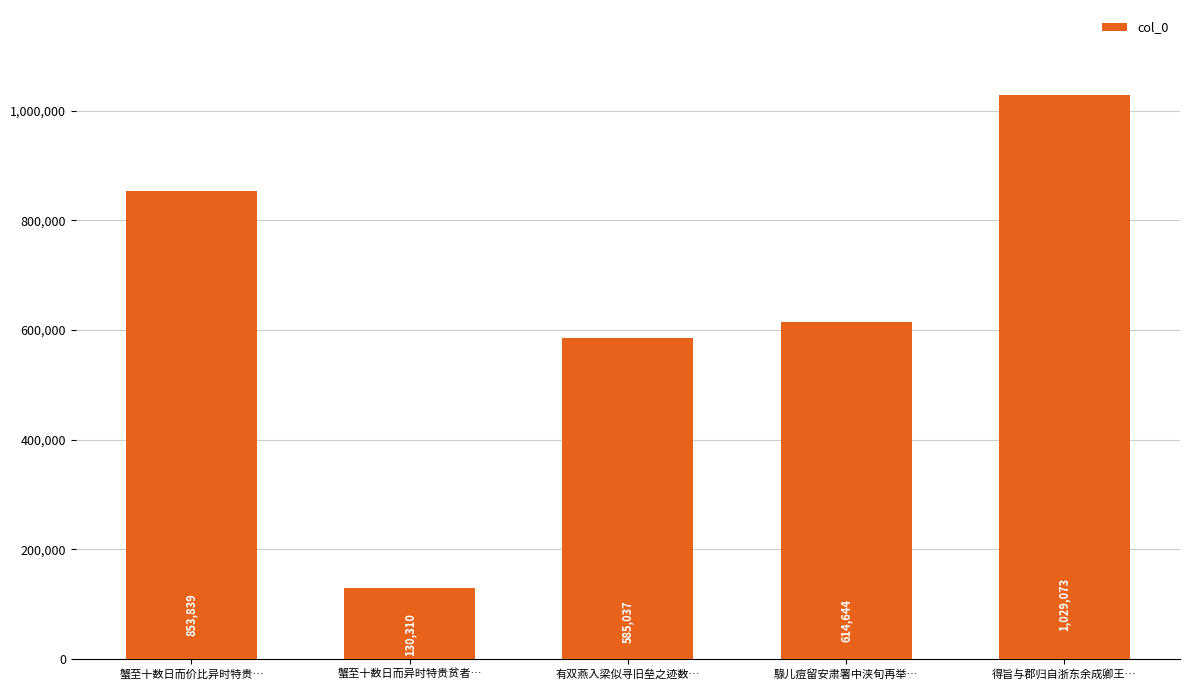

What is the change in value from 有双燕入梁似寻旧垒之迹数… to 得旨与郡归自浙东余成卿王…?

+444036